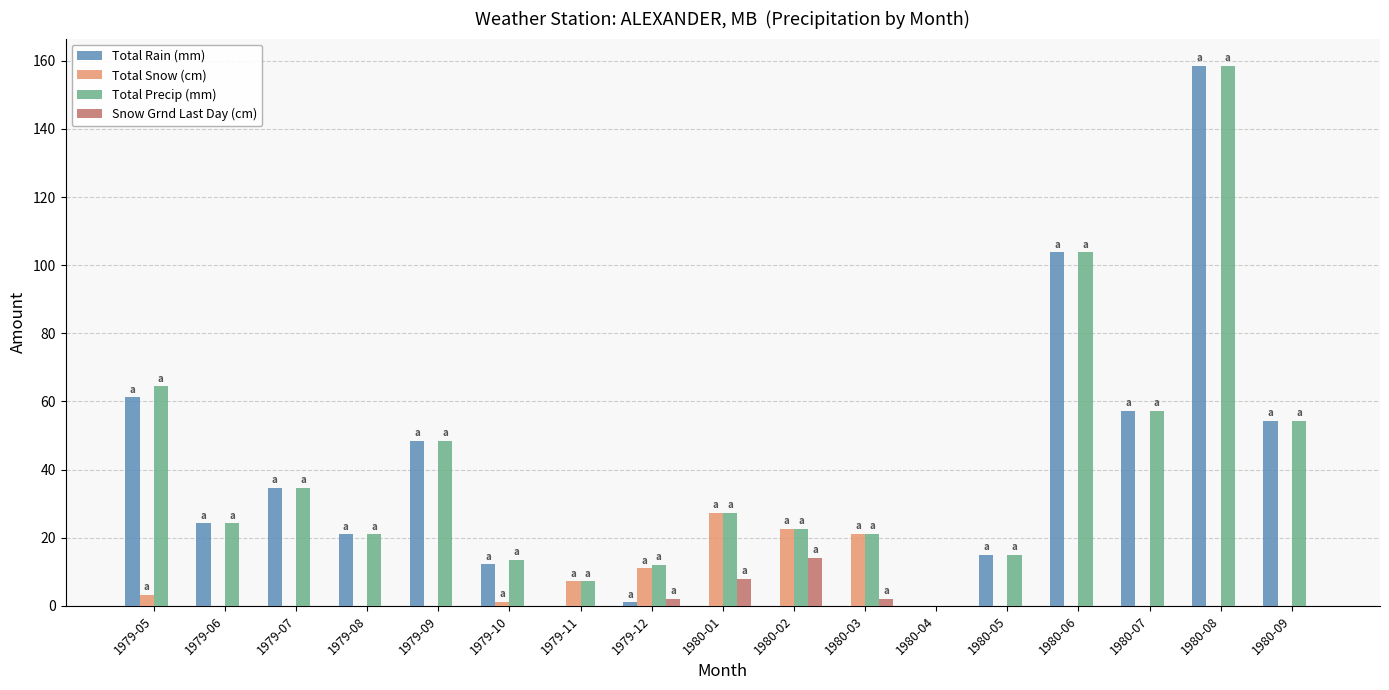

At which category is the sum across all series the highest?

1980-08